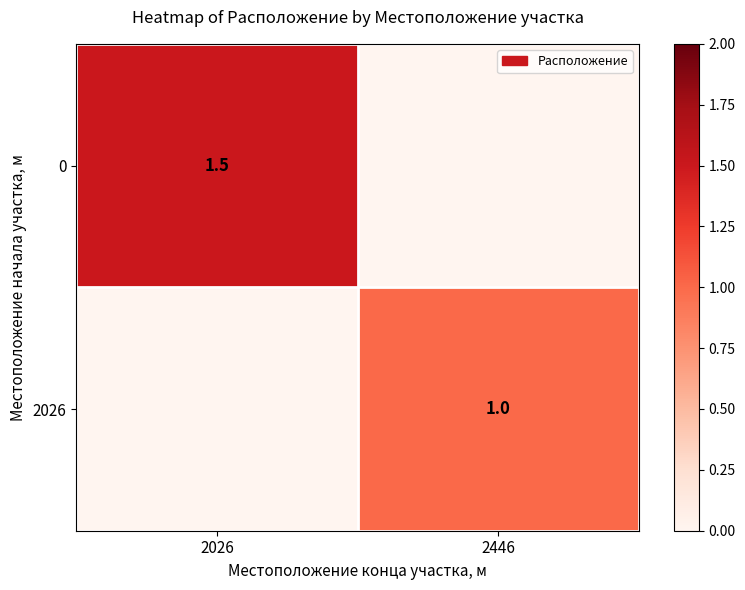

Is the value of 2026 at 2446 greater than the value of 0 at 2026?

No